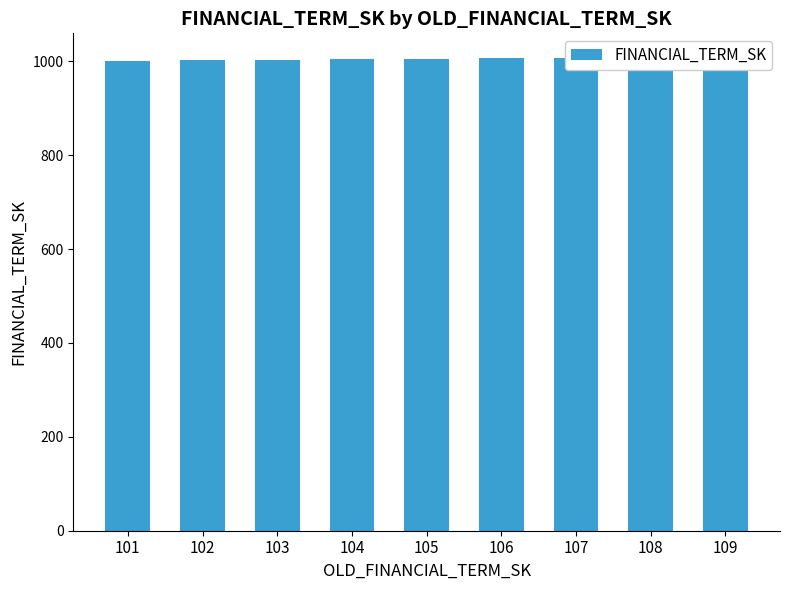

What is the value of the 1st bar from the left?

1001